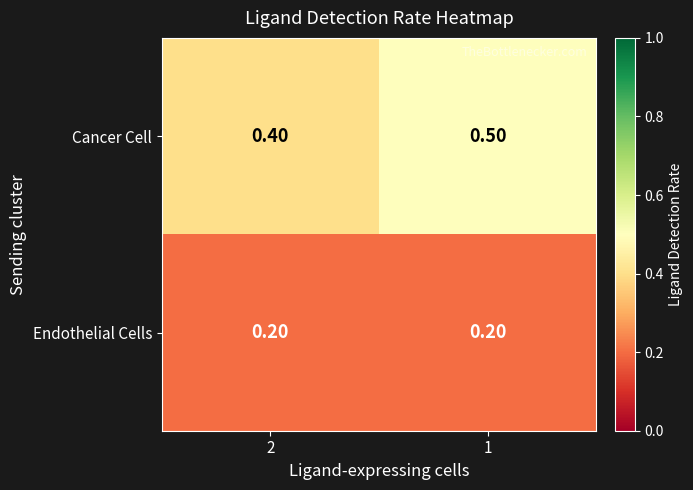

What is the difference between the highest and lowest values at 2?

0.2